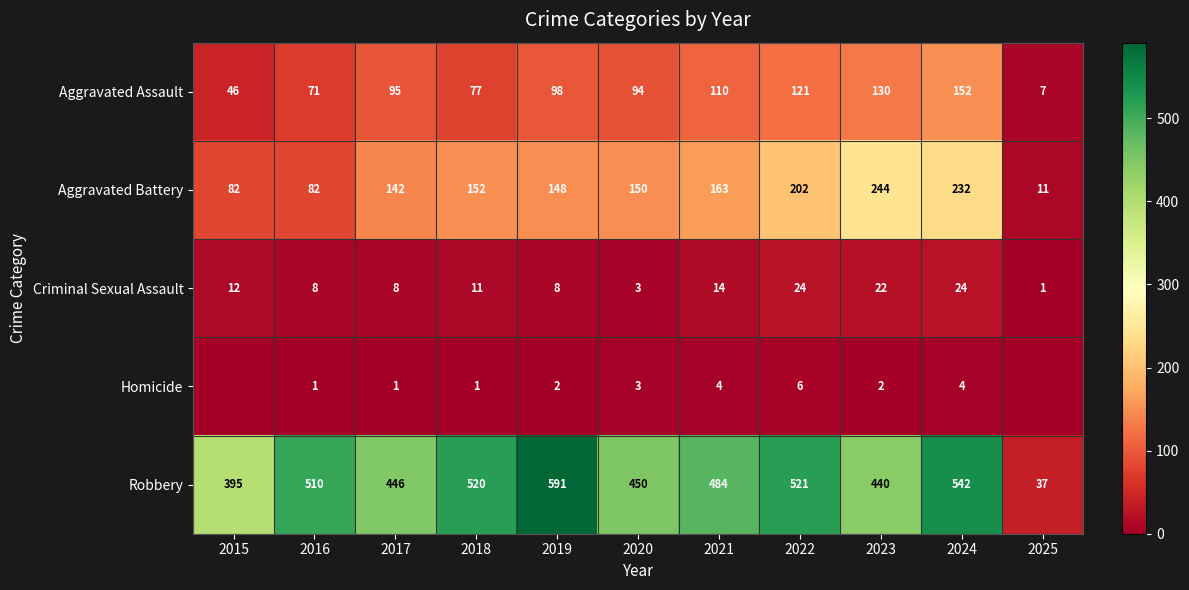

Is it true that Homicide equals 2 at 2019?

True